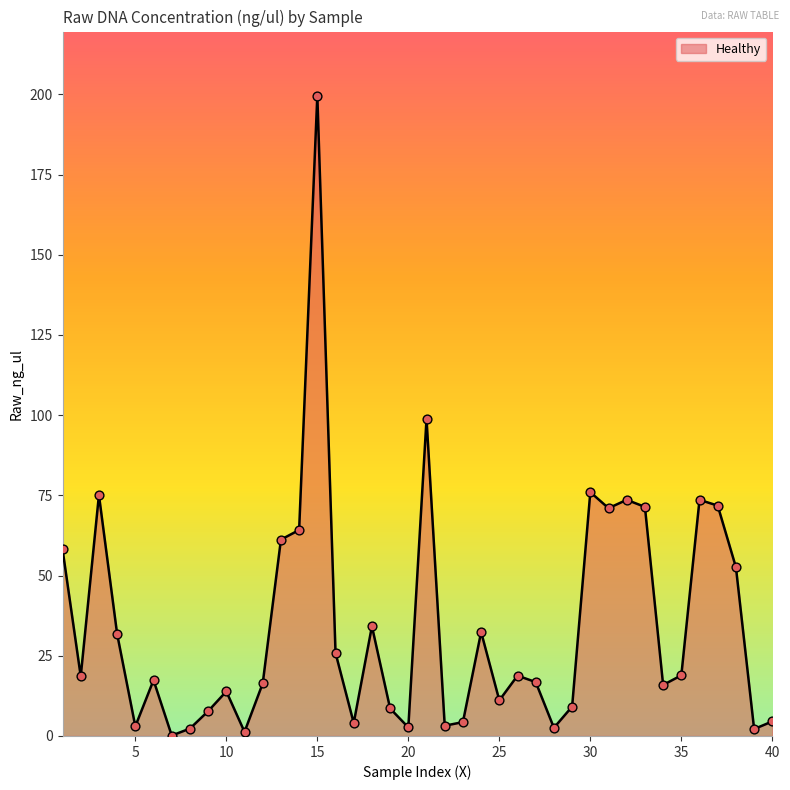

What is the maximum value shown in the chart?

199.6